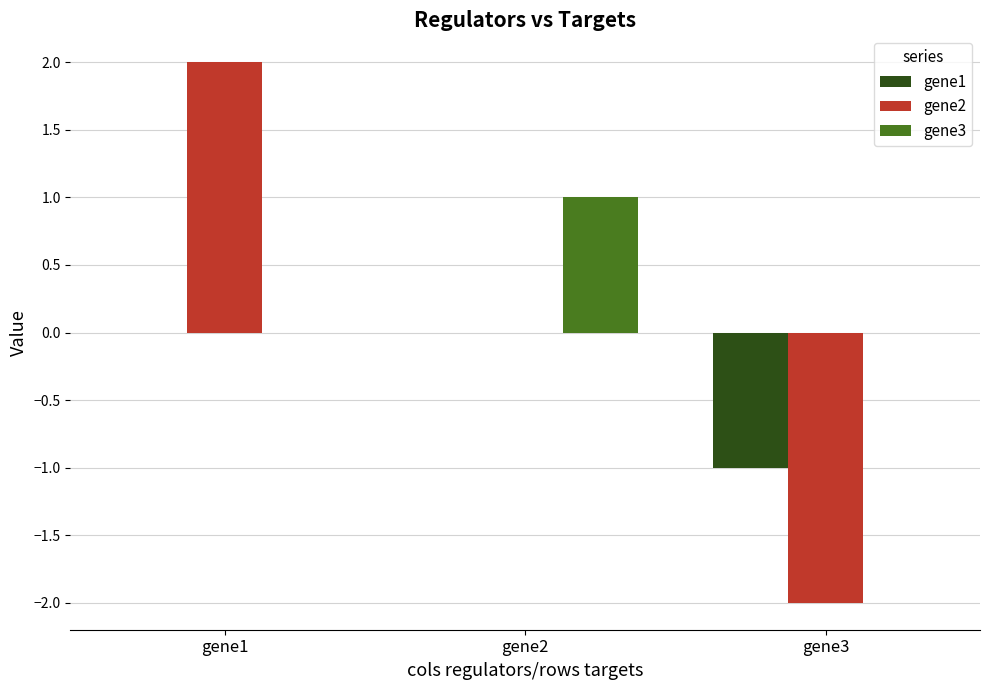

Which series has the widest spread of values?

gene2